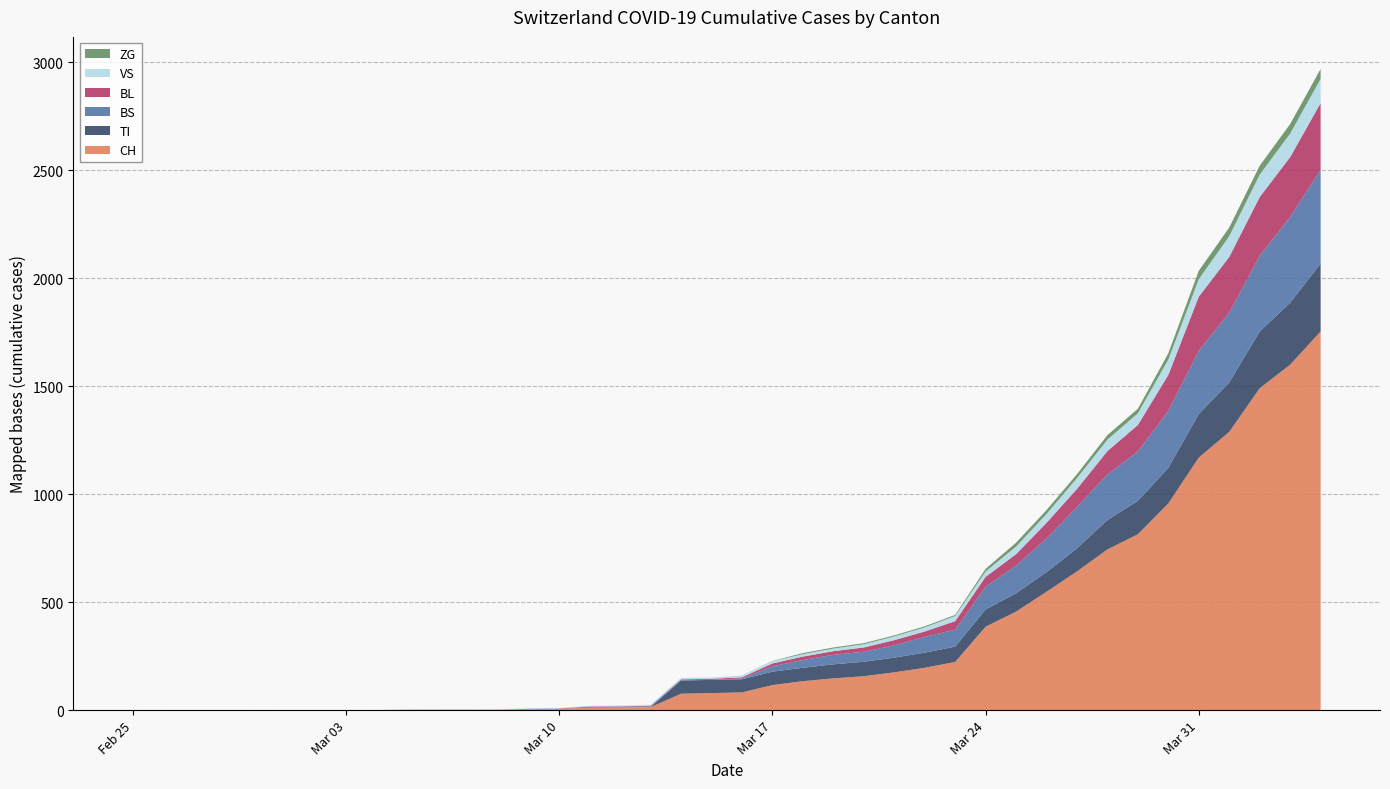

Reading left to right, what are all the values shown in this chart?

CH: 2020-02-25=0	2020-02-26=0	2020-02-27=0	2020-02-28=0	2020-02-29=0	2020-03-01=0	2020-03-02=0	2020-03-03=0	2020-03-04=0	2020-03-05=2	2020-03-06=3	2020-03-07=3	2020-03-08=3	2020-03-09=5	2020-03-10=6	2020-03-11=11	2020-03-12=12	2020-03-13=14	2020-03-14=76	2020-03-15=79	2020-03-16=82	2020-03-17=116	2020-03-18=134	2020-03-19=147	2020-03-20=157	2020-03-21=175	2020-03-22=196	2020-03-23=223	2020-03-24=386	2020-03-25=456	2020-03-26=548	2020-03-27=642	2020-03-28=744	2020-03-29=814	2020-03-30=957	2020-03-31=1169	2020-04-01=1288	2020-04-02=1490	2020-04-03=1599	2020-04-04=1753
TI: 2020-02-25=0	2020-02-26=0	2020-02-27=0	2020-02-28=0	2020-02-29=0	2020-03-01=0	2020-03-02=0	2020-03-03=0	2020-03-04=0	2020-03-05=0	2020-03-06=0	2020-03-07=0	2020-03-08=0	2020-03-09=0	2020-03-10=0	2020-03-11=0	2020-03-12=0	2020-03-13=0	2020-03-14=61	2020-03-15=61	2020-03-16=61	2020-03-17=62	2020-03-18=62	2020-03-19=65	2020-03-20=67	2020-03-21=68	2020-03-22=70	2020-03-23=71	2020-03-24=80	2020-03-25=85	2020-03-26=91	2020-03-27=107	2020-03-28=136	2020-03-29=155	2020-03-30=165	2020-03-31=202	2020-04-01=229	2020-04-02=263	2020-04-03=287	2020-04-04=314
BS: 2020-02-25=0	2020-02-26=0	2020-02-27=0	2020-02-28=0	2020-02-29=0	2020-03-01=0	2020-03-02=0	2020-03-03=0	2020-03-04=0	2020-03-05=0	2020-03-06=0	2020-03-07=0	2020-03-08=0	2020-03-09=0	2020-03-10=0	2020-03-11=4	2020-03-12=4	2020-03-13=4	2020-03-14=4	2020-03-15=0	2020-03-16=4	2020-03-17=25	2020-03-18=36	2020-03-19=44	2020-03-20=46	2020-03-21=57	2020-03-22=73	2020-03-23=78	2020-03-24=105	2020-03-25=128	2020-03-26=155	2020-03-27=191	2020-03-28=211	2020-03-29=228	2020-03-30=263	2020-03-31=292	2020-04-01=323	2020-04-02=350	2020-04-03=397	2020-04-04=434
BL: 2020-02-25=0	2020-02-26=0	2020-02-27=0	2020-02-28=0	2020-02-29=0	2020-03-01=0	2020-03-02=0	2020-03-03=0	2020-03-04=0	2020-03-05=0	2020-03-06=0	2020-03-07=0	2020-03-08=0	2020-03-09=1	2020-03-10=2	2020-03-11=2	2020-03-12=2	2020-03-13=2	2020-03-14=2	2020-03-15=5	2020-03-16=5	2020-03-17=13	2020-03-18=16	2020-03-19=17	2020-03-20=20	2020-03-21=24	2020-03-22=25	2020-03-23=40	2020-03-24=46	2020-03-25=53	2020-03-26=73	2020-03-27=84	2020-03-28=108	2020-03-29=123	2020-03-30=167	2020-03-31=251	2020-04-01=258	2020-04-02=272	2020-04-03=277	2020-04-04=309
VS: 2020-02-25=0	2020-02-26=0	2020-02-27=0	2020-02-28=0	2020-02-29=0	2020-03-01=0	2020-03-02=0	2020-03-03=0	2020-03-04=0	2020-03-05=2	2020-03-06=2	2020-03-07=2	2020-03-08=2	2020-03-09=2	2020-03-10=2	2020-03-11=3	2020-03-12=3	2020-03-13=5	2020-03-14=6	2020-03-15=6	2020-03-16=8	2020-03-17=11	2020-03-18=11	2020-03-19=12	2020-03-20=15	2020-03-21=17	2020-03-22=19	2020-03-23=24	2020-03-24=25	2020-03-25=35	2020-03-26=41	2020-03-27=50	2020-03-28=53	2020-03-29=54	2020-03-30=71	2020-03-31=81	2020-04-01=96	2020-04-02=104	2020-04-03=109	2020-04-04=112
ZG: 2020-02-25=0	2020-02-26=0	2020-02-27=0	2020-02-28=0	2020-02-29=0	2020-03-01=0	2020-03-02=0	2020-03-03=0	2020-03-04=0	2020-03-05=0	2020-03-06=0	2020-03-07=0	2020-03-08=0	2020-03-09=0	2020-03-10=0	2020-03-11=0	2020-03-12=0	2020-03-13=0	2020-03-14=0	2020-03-15=0	2020-03-16=0	2020-03-17=1	2020-03-18=5	2020-03-19=5	2020-03-20=5	2020-03-21=5	2020-03-22=5	2020-03-23=5	2020-03-24=12	2020-03-25=18	2020-03-26=18	2020-03-27=18	2020-03-28=21	2020-03-29=21	2020-03-30=29	2020-03-31=39	2020-04-01=40	2020-04-02=41	2020-04-03=44	2020-04-04=46